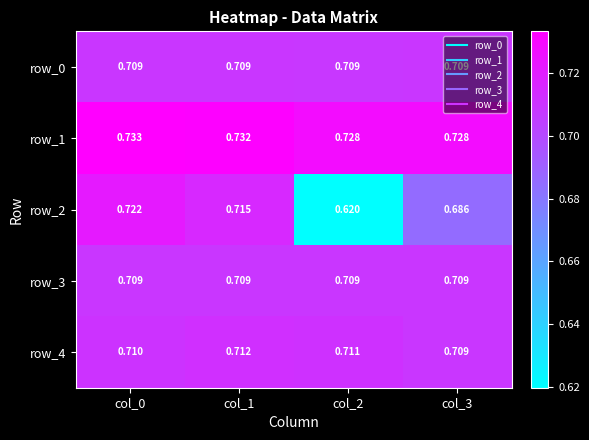

Count the number of data series in this chart.

5